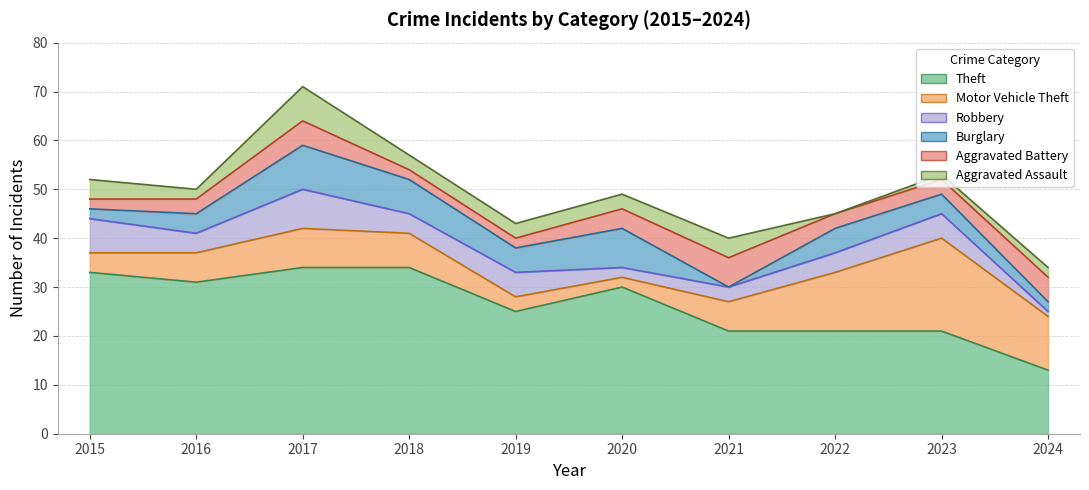

Is it true that Aggravated Assault equals 2 at 2021?

False